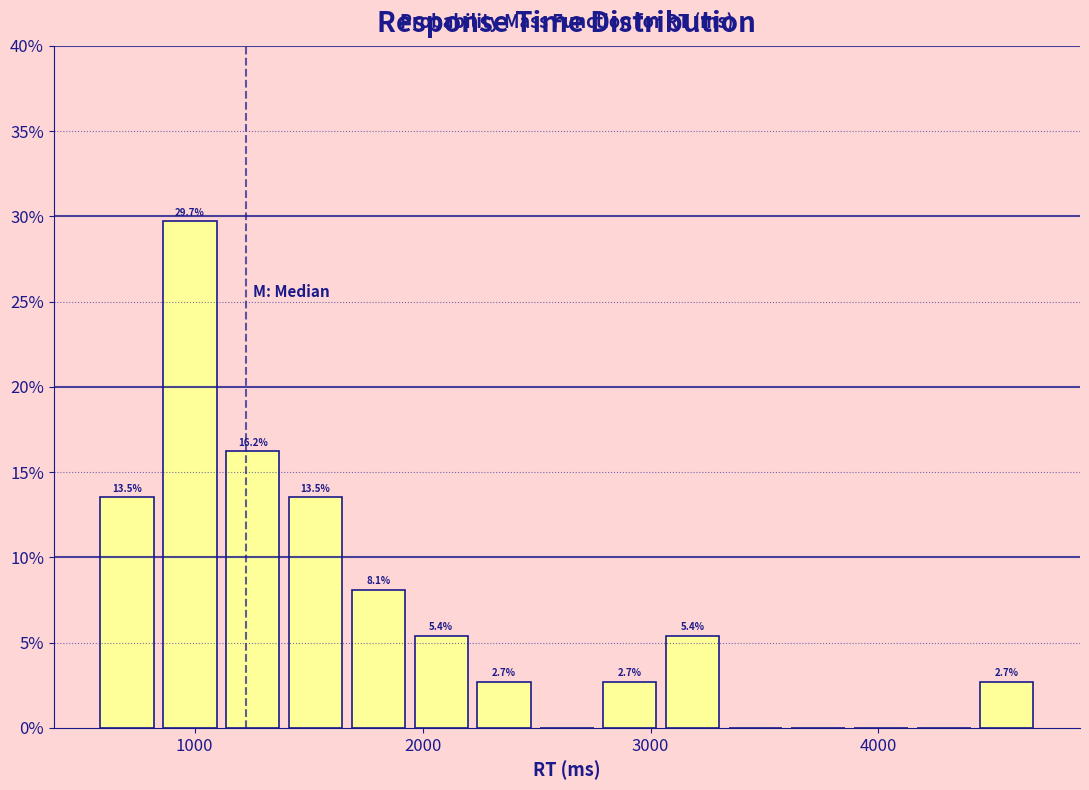

Read against the x-axis, roughly where is the centre of the tallest bar?

1000